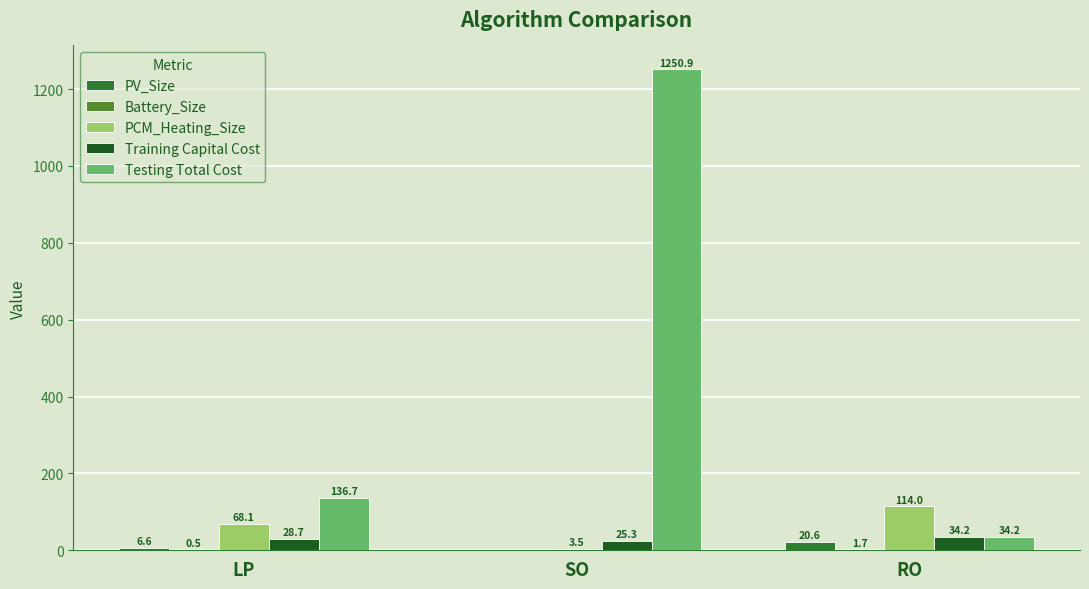

At which label is PV_Size closest to 10?

LP